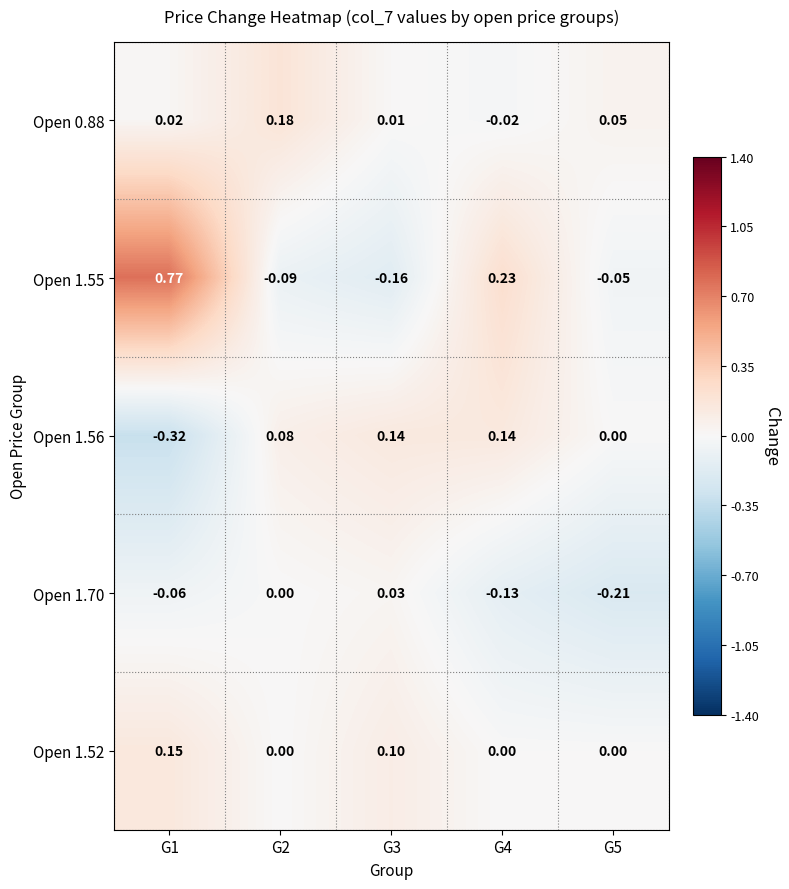

How many series are shown in this chart?

5